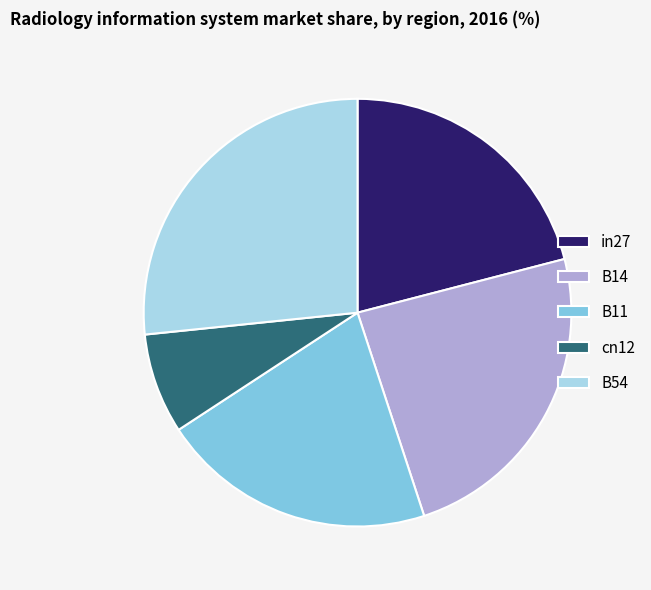

The in27 slice represents 13% of the pie. True or false?

False